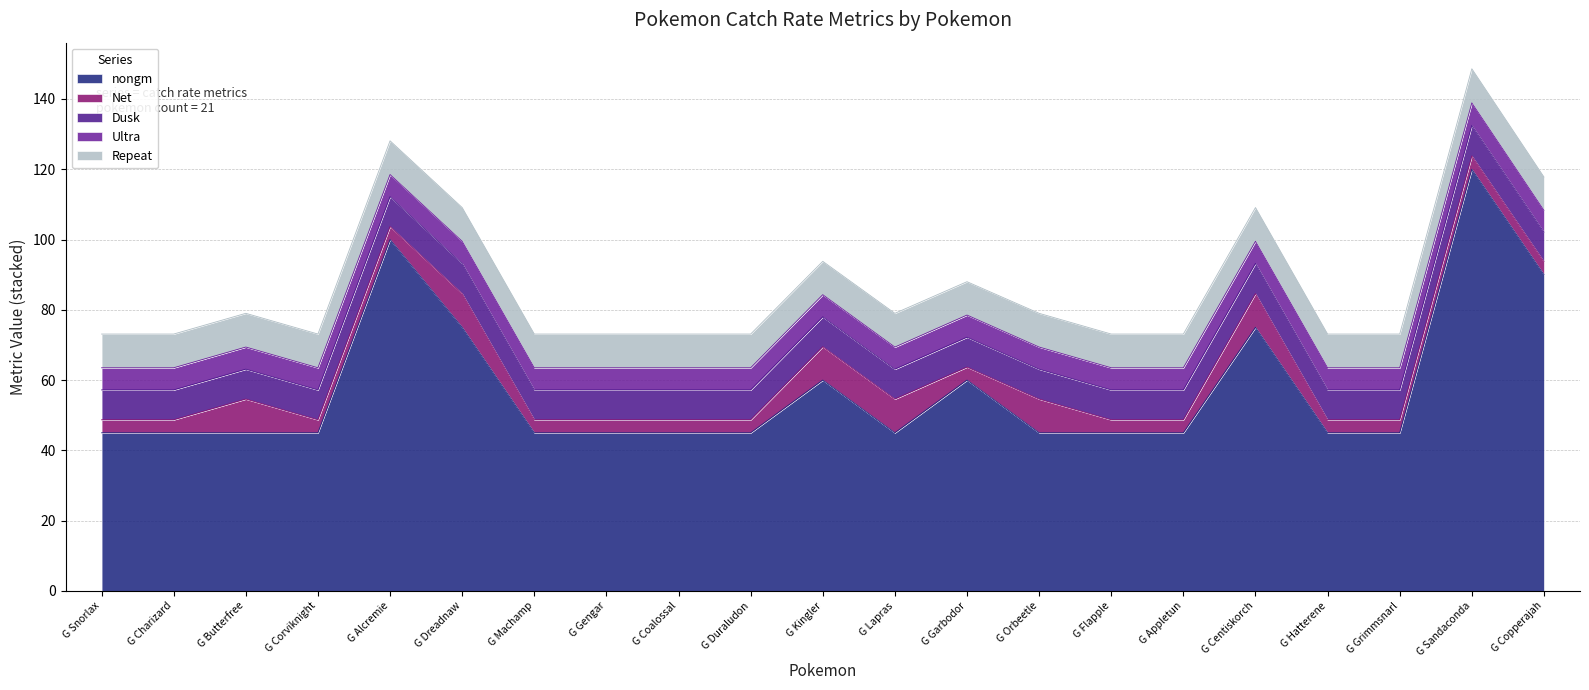

How many lines are shown in the chart?

5